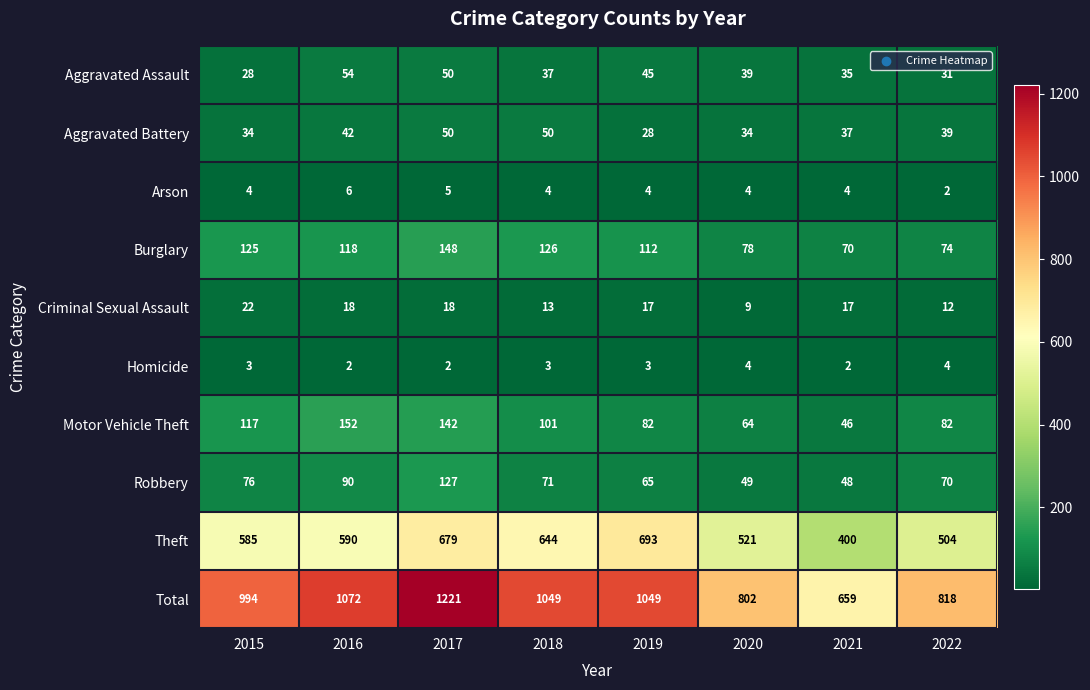

Read the Aggravated Battery value at 2020, to the nearest 10.

30